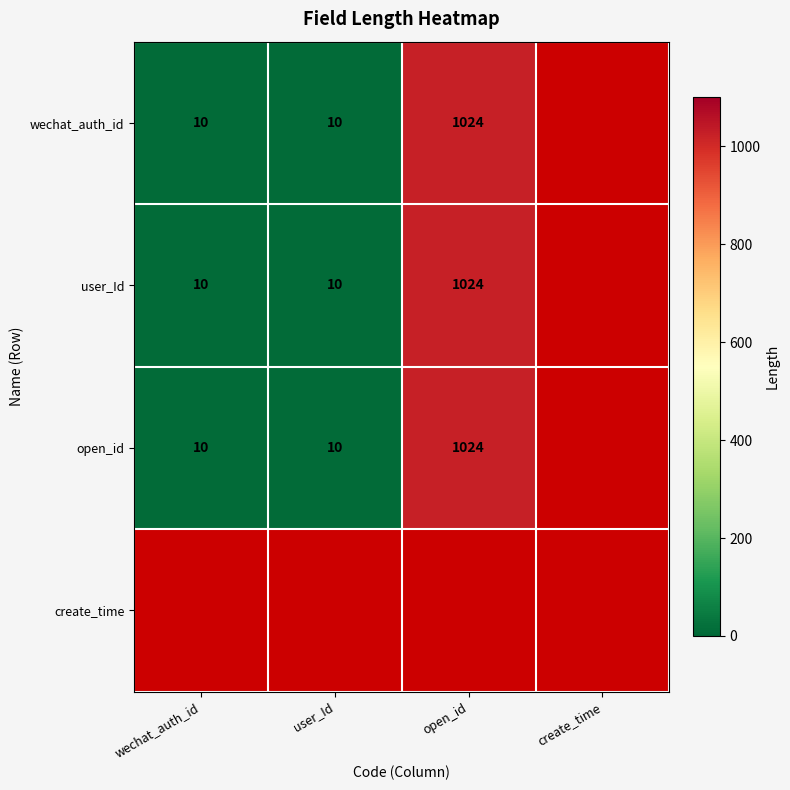

What is the sum of the wechat_auth_id values at wechat_auth_id and open_id?

1034